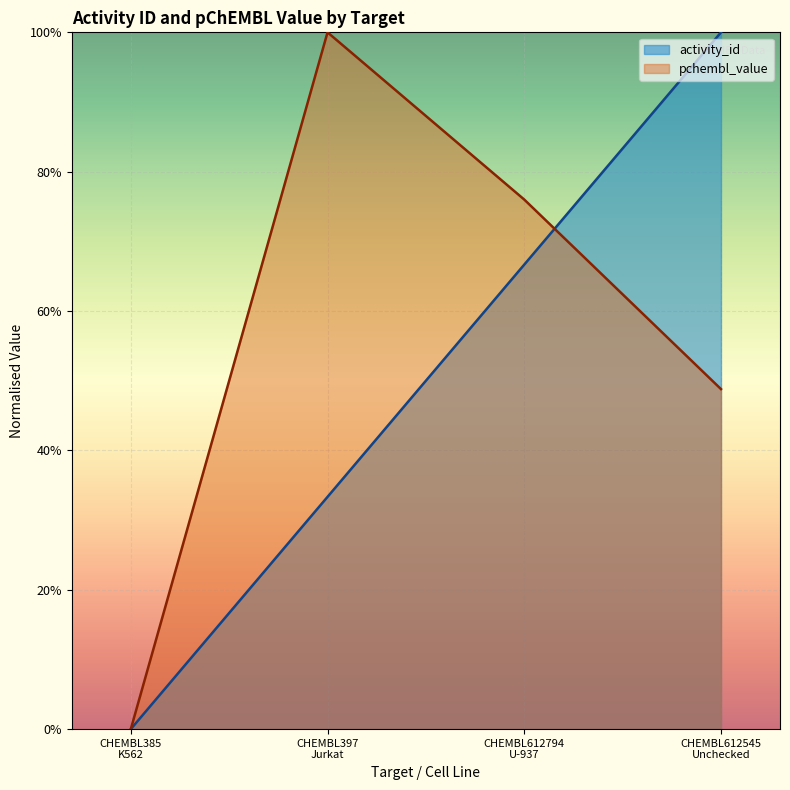

Which series ends up on top after the final intersection of pchembl_value and activity_id?

activity_id